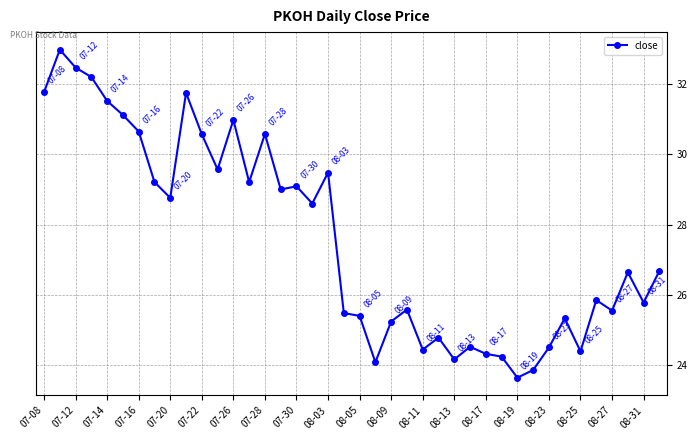

Is this an area chart (filled region under the line)?

No